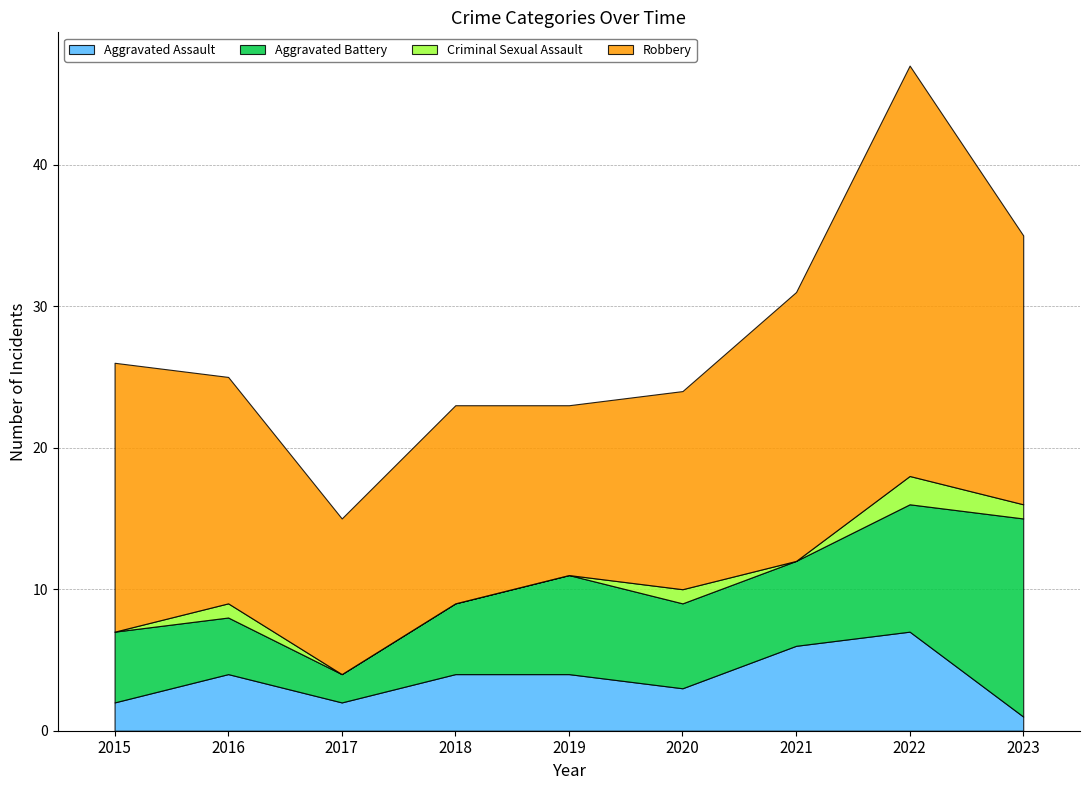

The Criminal Sexual Assault series shows 1 at 2023. True or false?

True